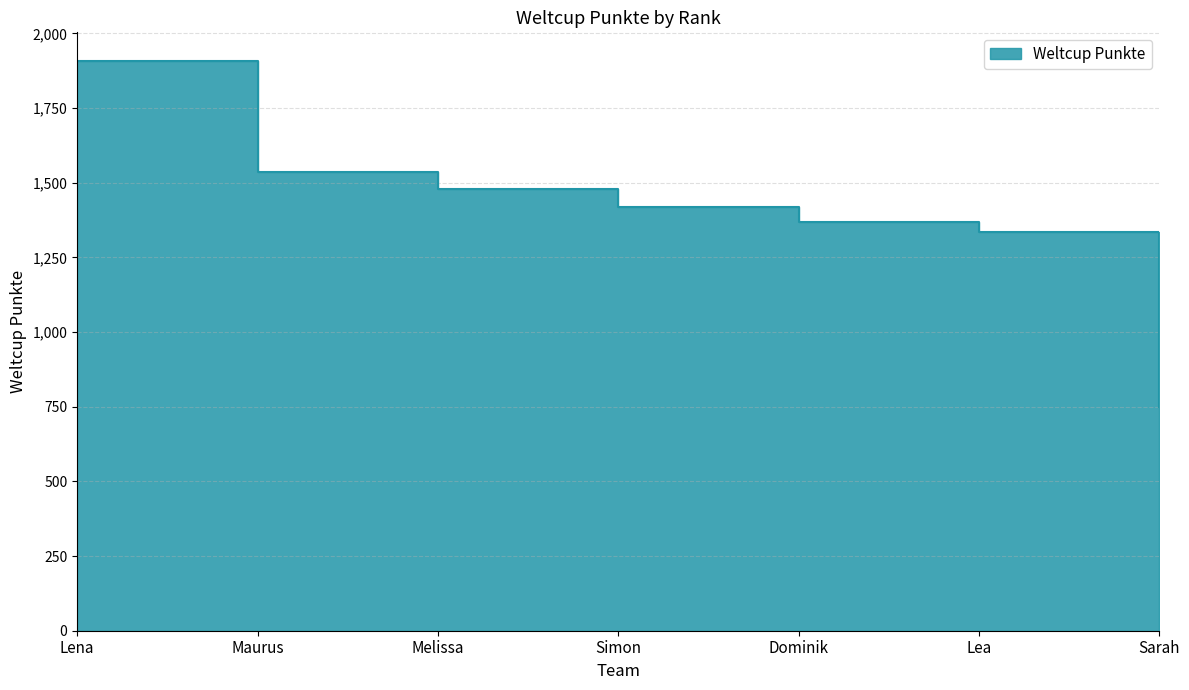

What is the change in value from Simon to Dominik?

-53